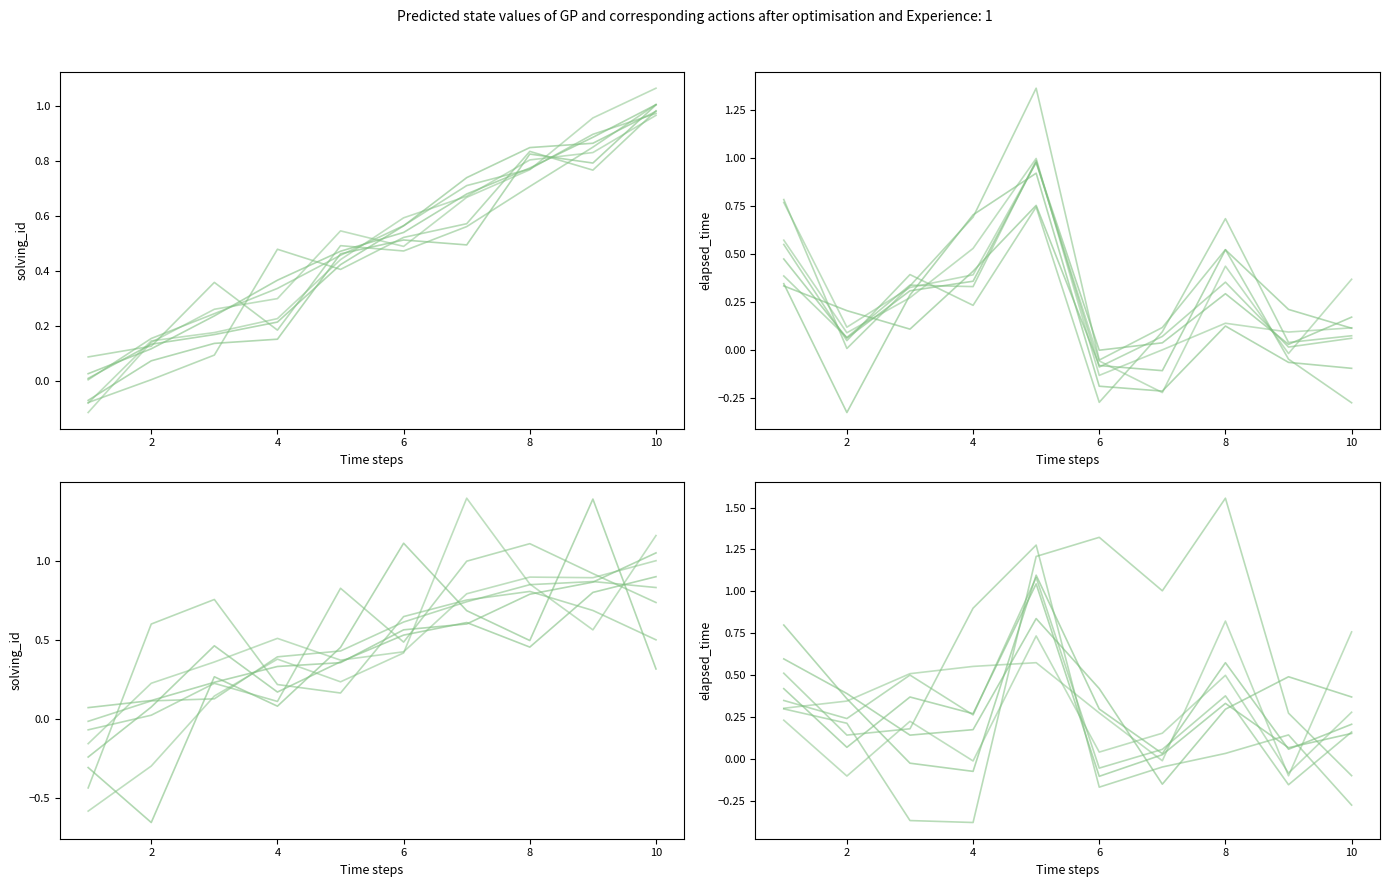

Reading left to right, transcribe all the data shown in this chart.

solving_id: 0.1	0.1	0.2	0.3	0.4	0.6	0.6	0.8	0.9	1.0
elapsed_time: 0.4	0.1	0.4	0.3	1.0	-0.1	0.0	0.3	0.1	0.2